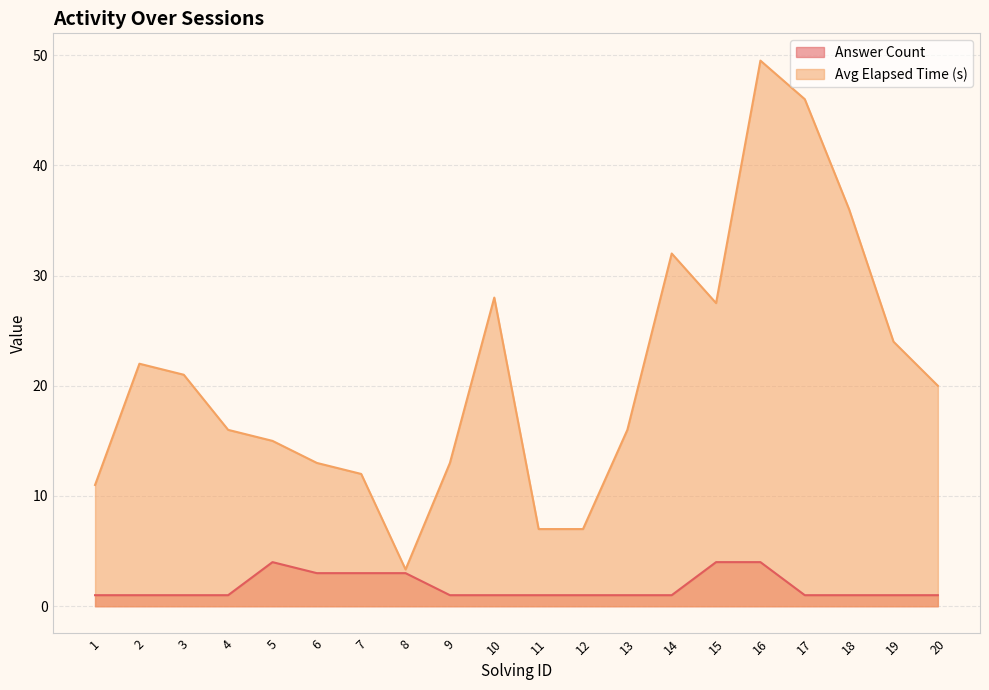

The value of Avg Elapsed Time (s) at 12 is 4.8. True or false?

False